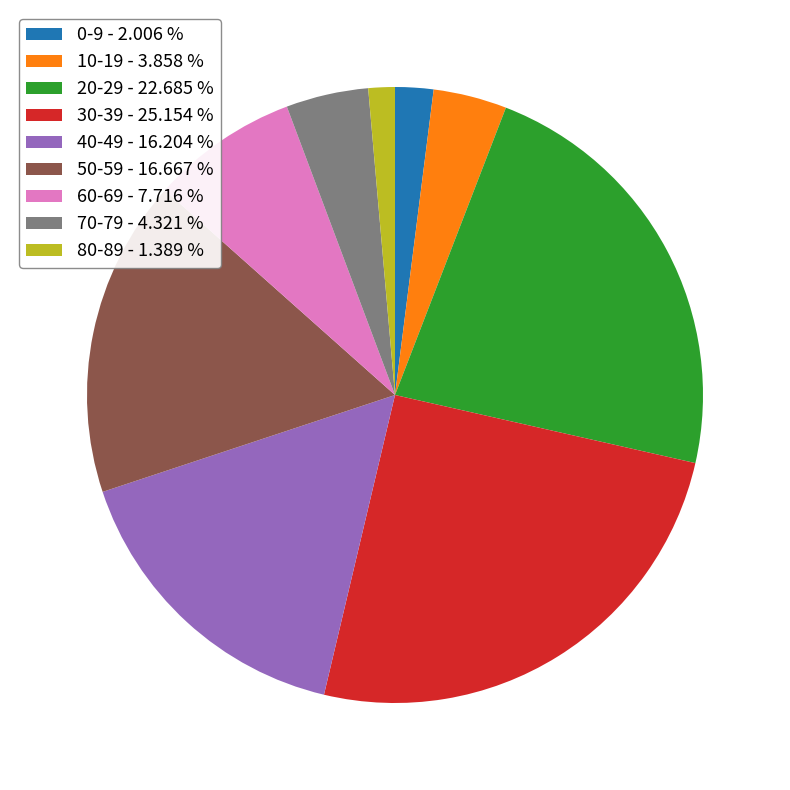

Is the sum of 0-9 - 2.006 % and 40-49 - 16.204 % greater than half?

No